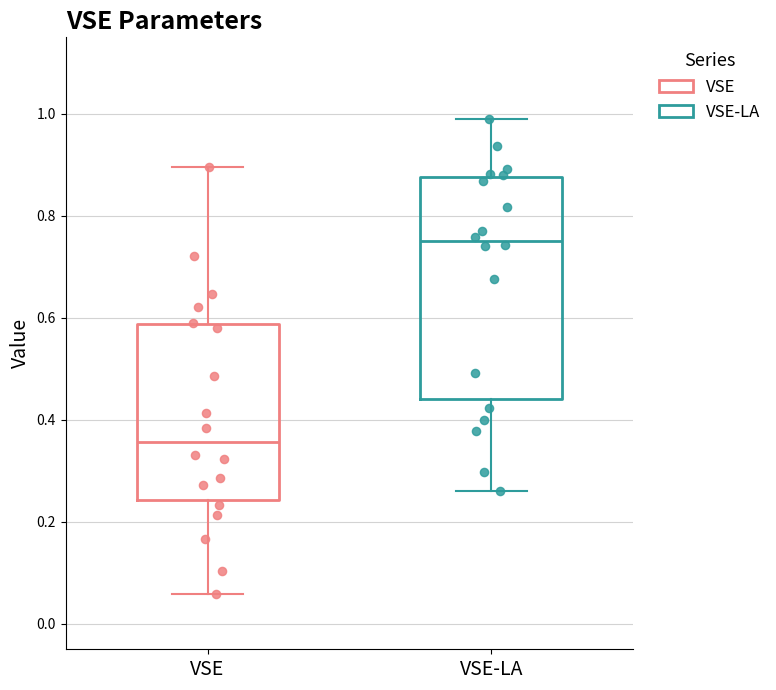

Reading left to right, read every box against the y-axis: the position of its median line, the range the box covers, and the ends of its whiskers. The values are not printed on the chart, so give them approximately, as read against the axis.

VSE: median 0.36, box 0.24 to 0.58, whiskers 0.06 to 0.90
VSE-LA: median 0.76, box 0.44 to 0.88, whiskers 0.26 to 1.00